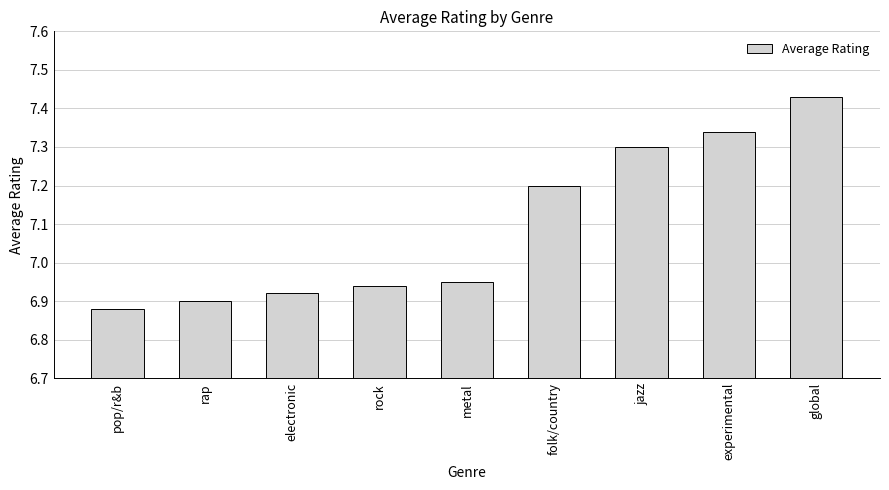

What is the sum of all values?

63.9